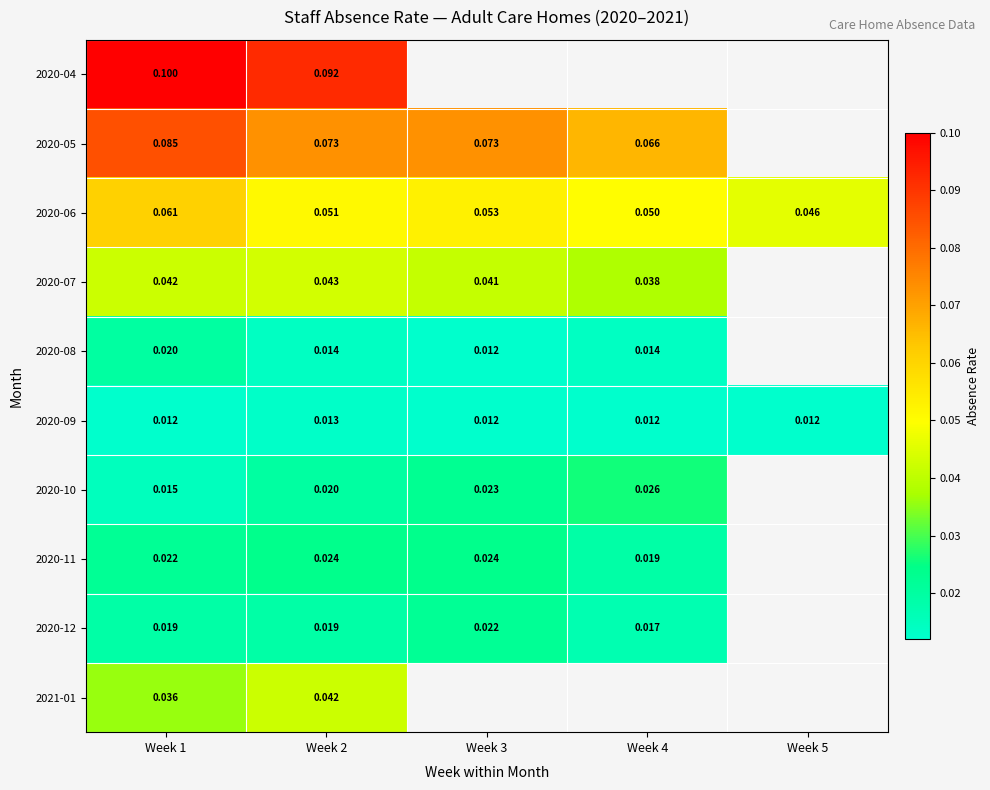

Is it true that 2020-05 equals 0.1 at Week 2?

True